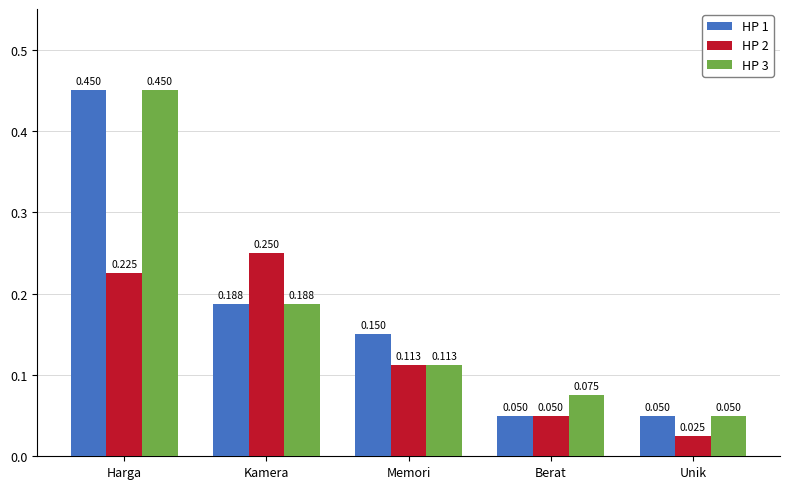

At which category is the sum across all series the highest?

Harga